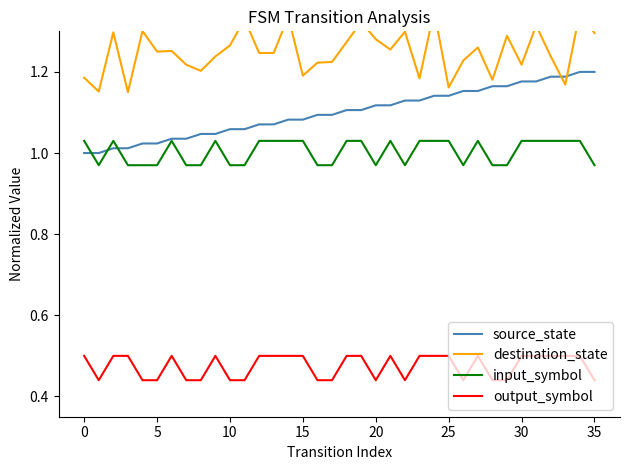

What is the difference between the maximum and second lowest values in the source_state series?

0.2